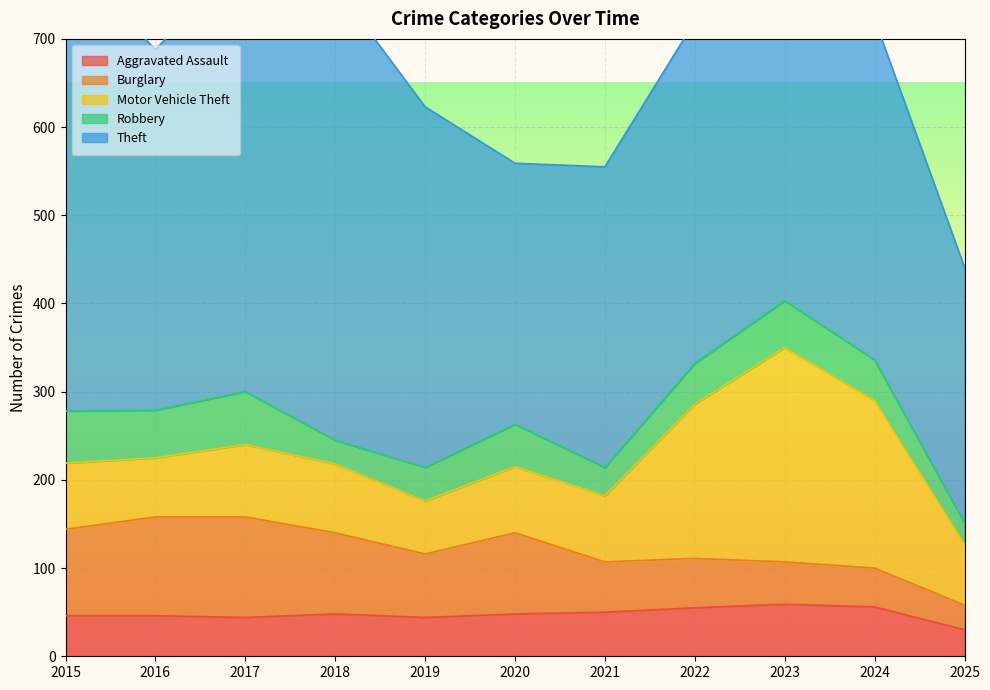

At which category does Theft reach its first local valley?

2016